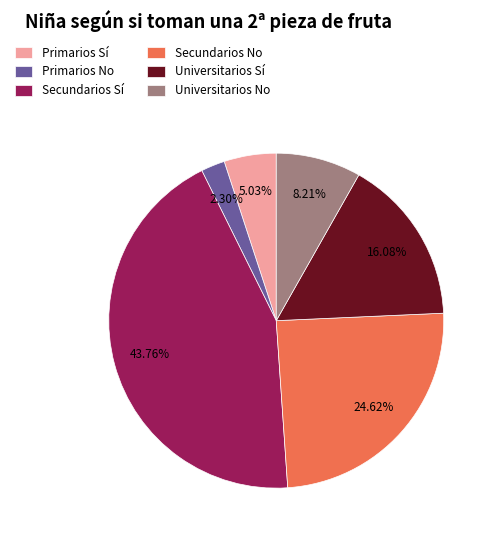

Does any single category account for the majority?

No